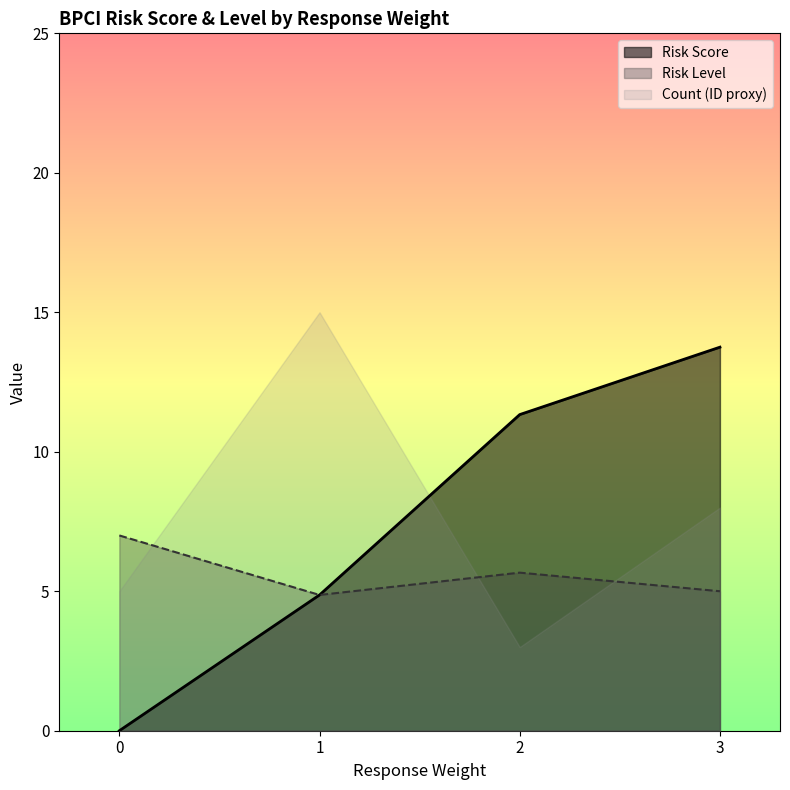

True or false: Risk Score has a value of 24.7 at 3.

False